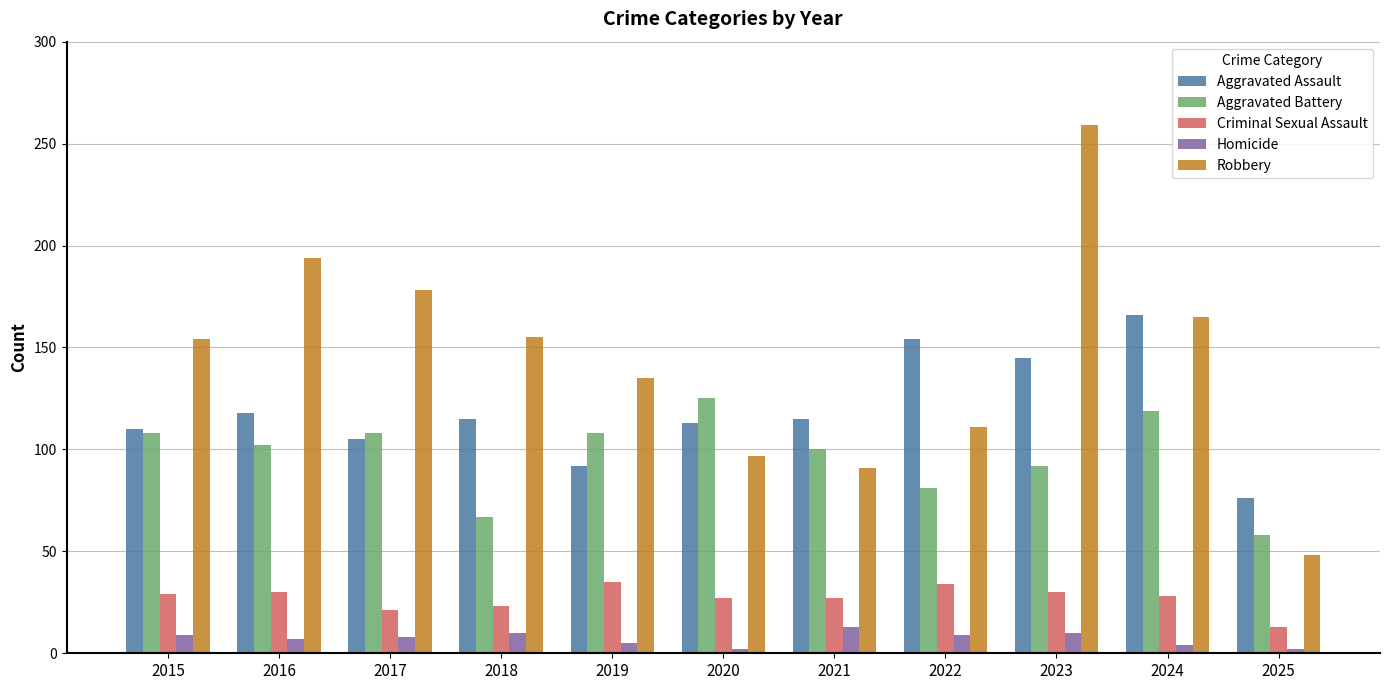

What are all the series names shown in the legend?

Aggravated Assault, Aggravated Battery, Criminal Sexual Assault, Homicide, Robbery